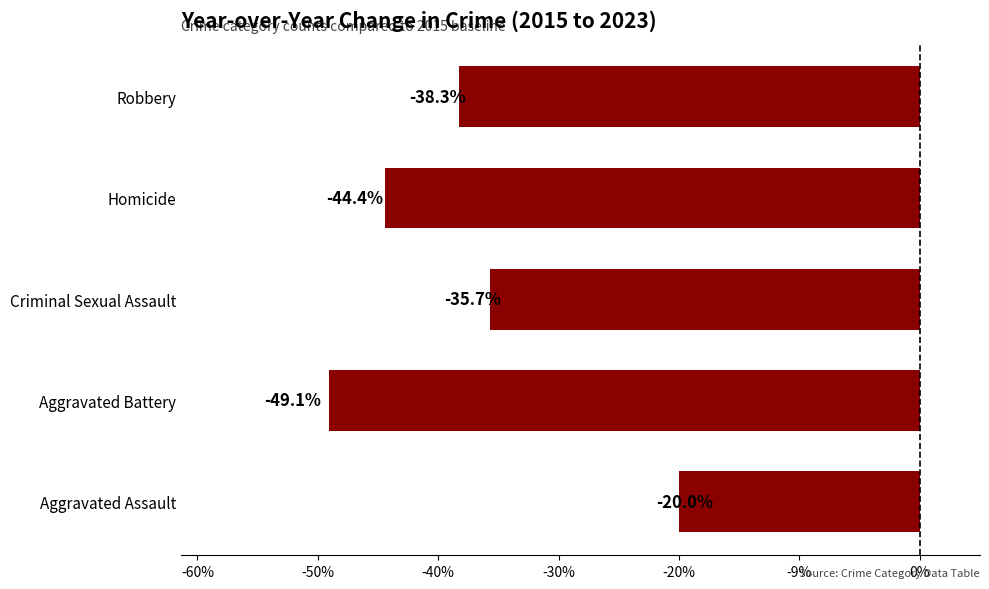

Does the chart contain any negative values?

Yes